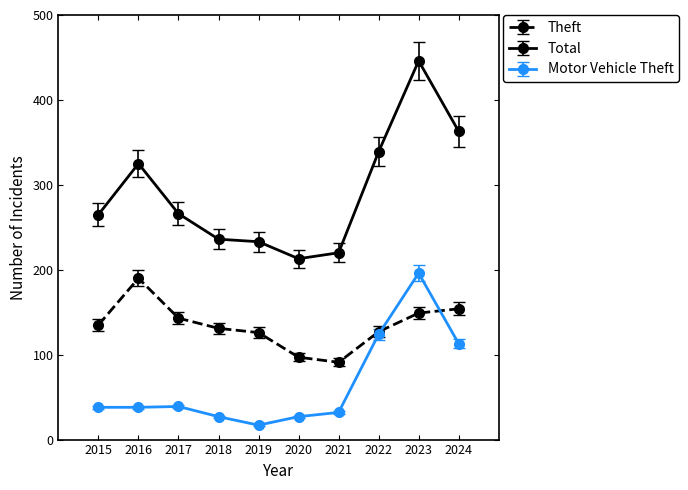

How many distinct data groups are displayed?

3